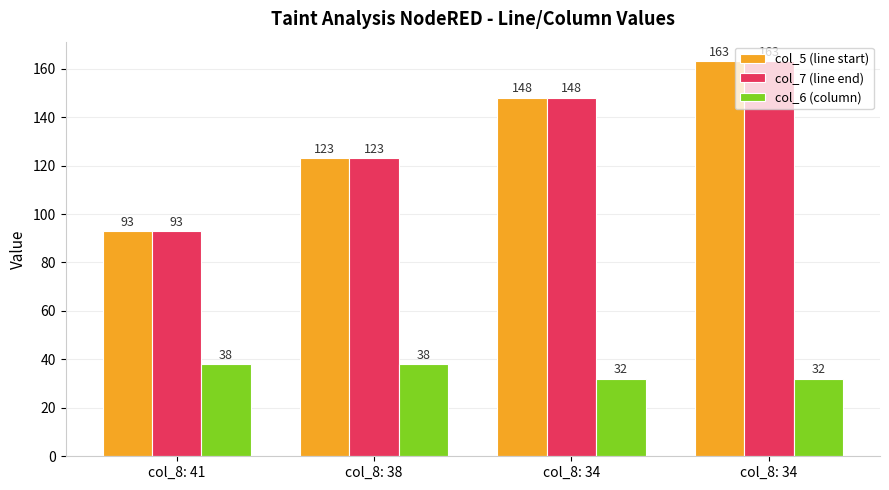

What is the difference between the second highest and minimum values in the col_6 (column) series?

6